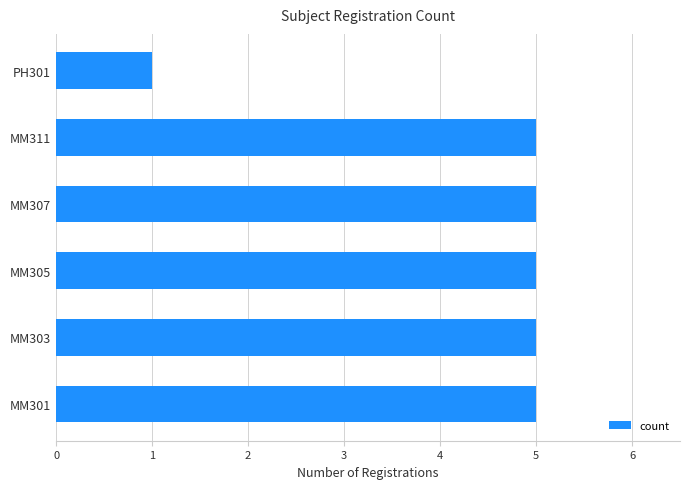

Reading bottom to top, list all the values displayed in this chart.

MM301=5	MM303=5	MM305=5	MM307=5	MM311=5	PH301=1